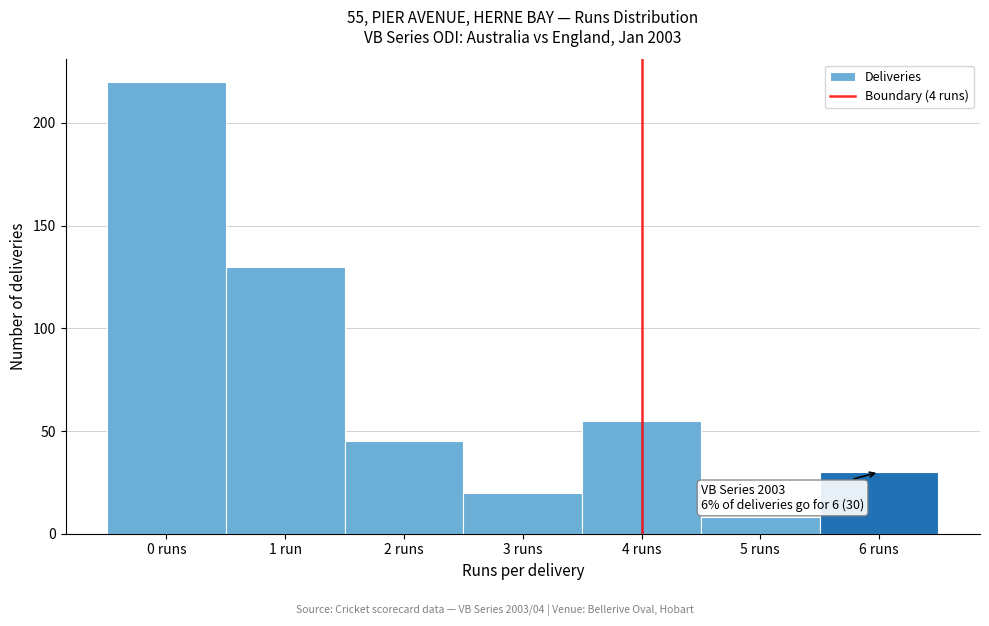

Reading left to right, what are all the values shown in this chart?

220	130	45	20	55	8	30